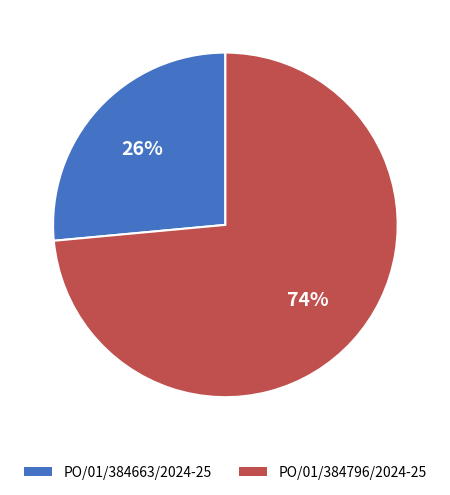

Is it true that PO/01/384796/2024-25 is 74% of the pie?

True